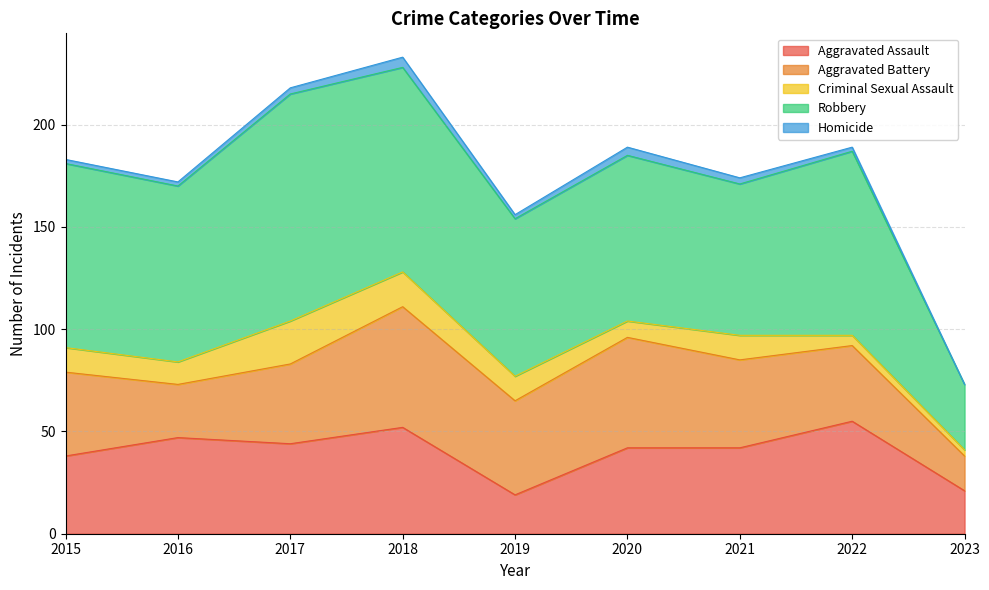

What is the average value of the Criminal Sexual Assault series?

11